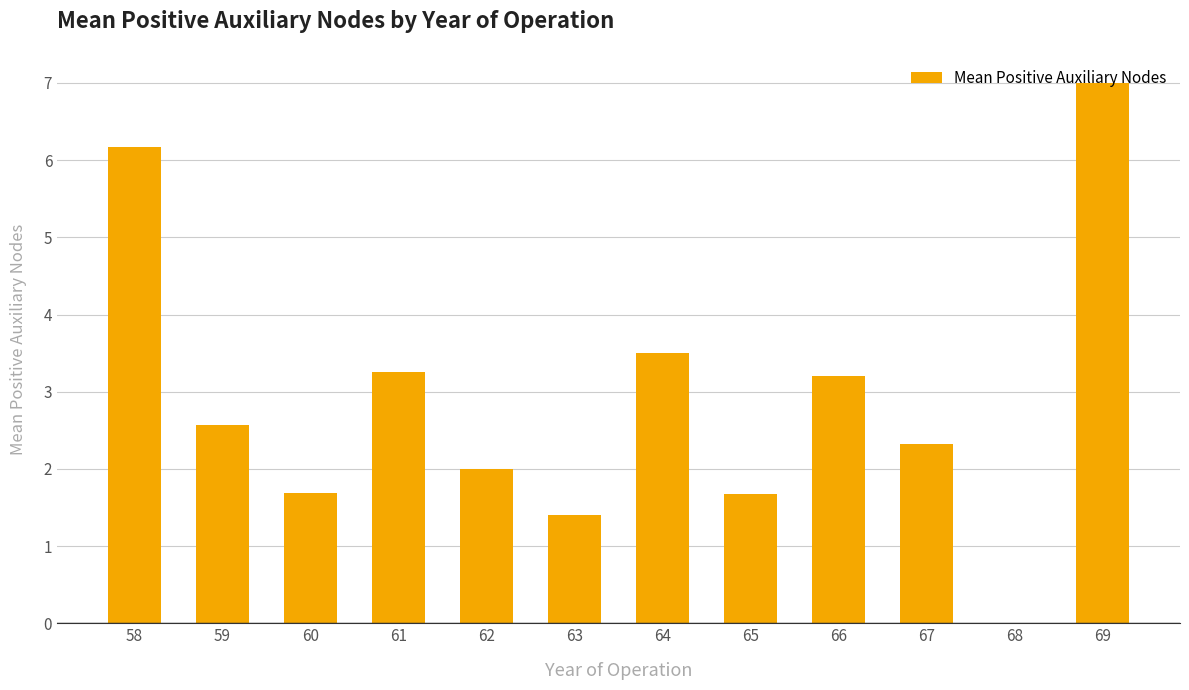

Are the bars horizontal?

No